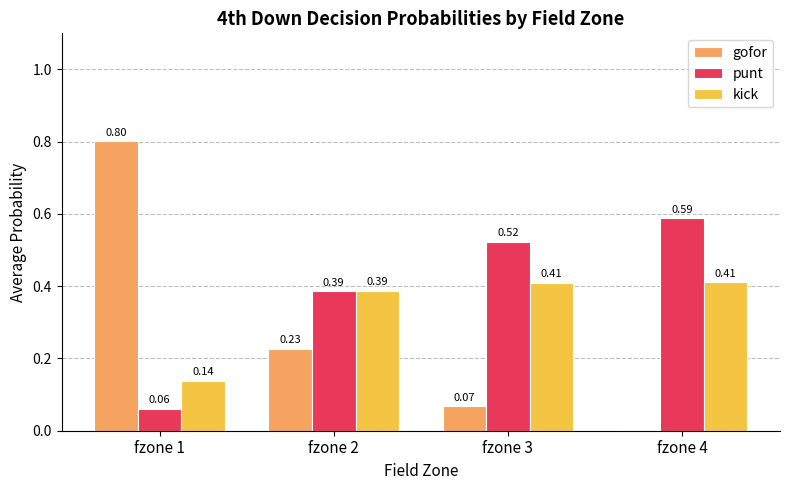

What are all the series names shown in the legend?

gofor, punt, kick